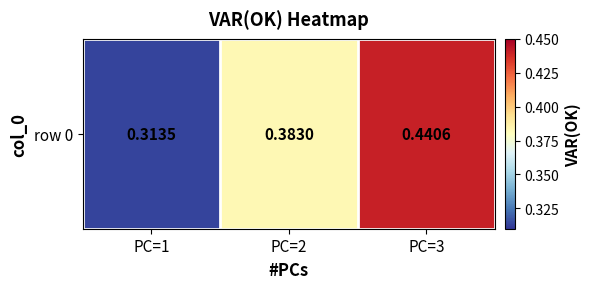

Count the values in the range 0 to 1.

3